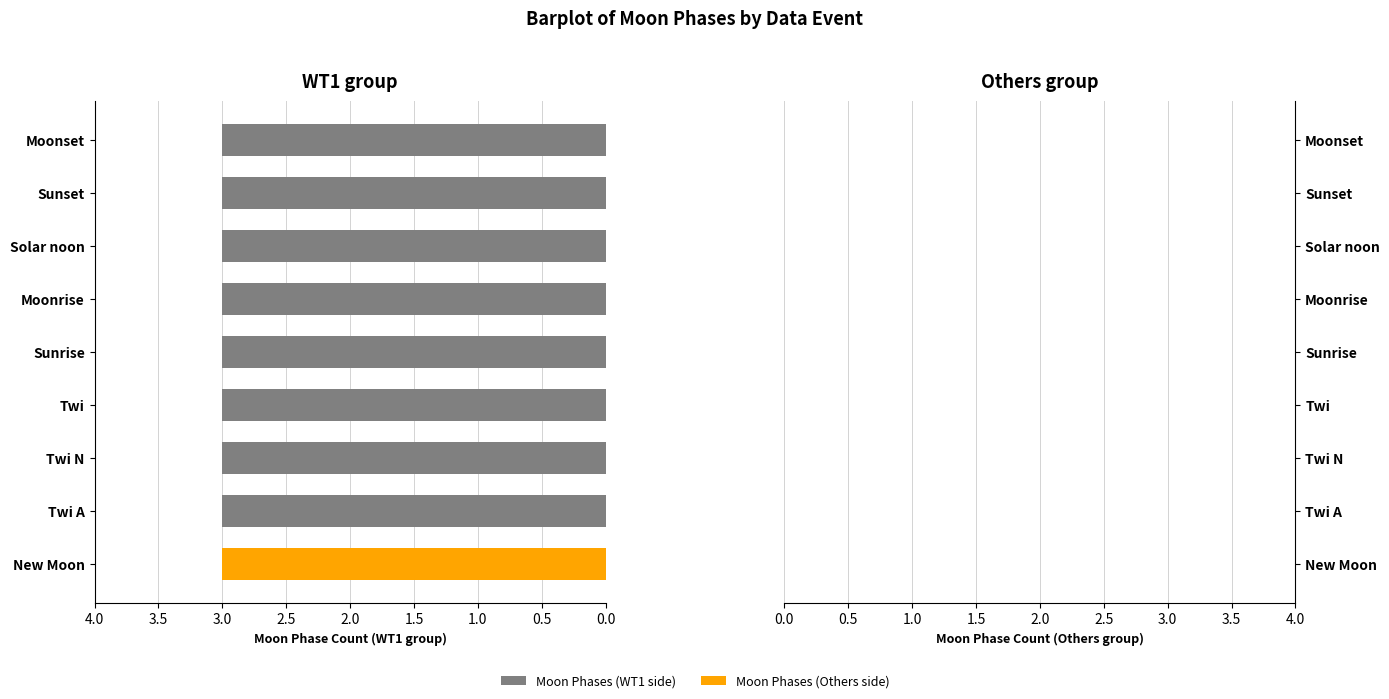

At how many categories does at least one series exceed 2?

9